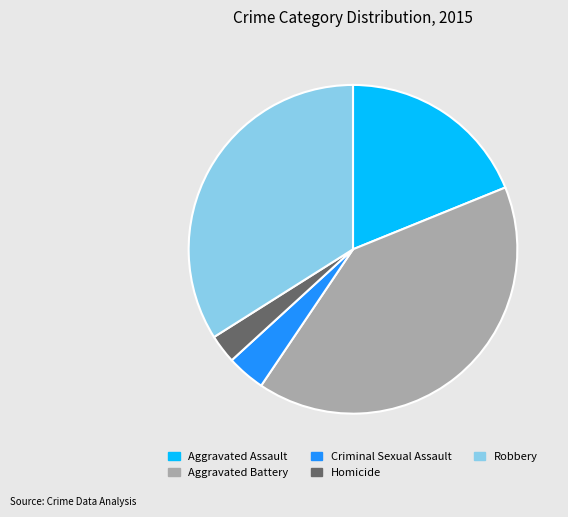

The Aggravated Battery slice represents 41% of the pie. True or false?

True